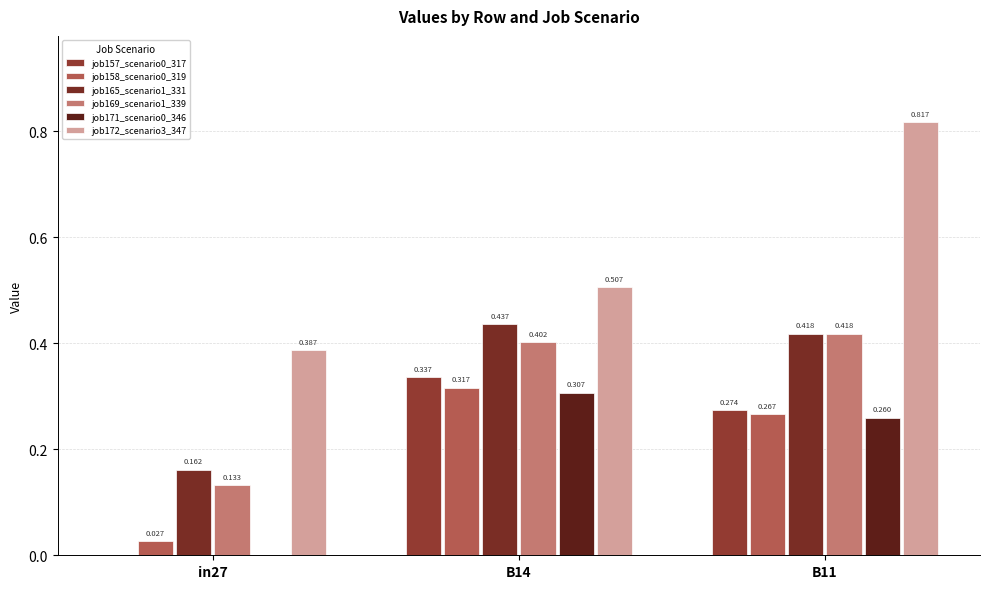

The job165_scenario1_331 series shows 0.6 at B14. True or false?

False